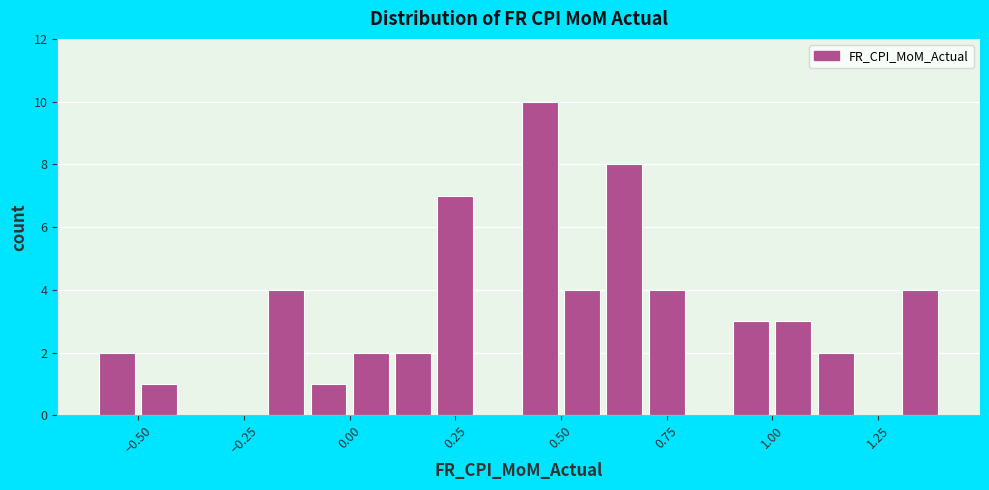

Read against the x-axis, roughly where is the centre of the tallest bar?

0.45